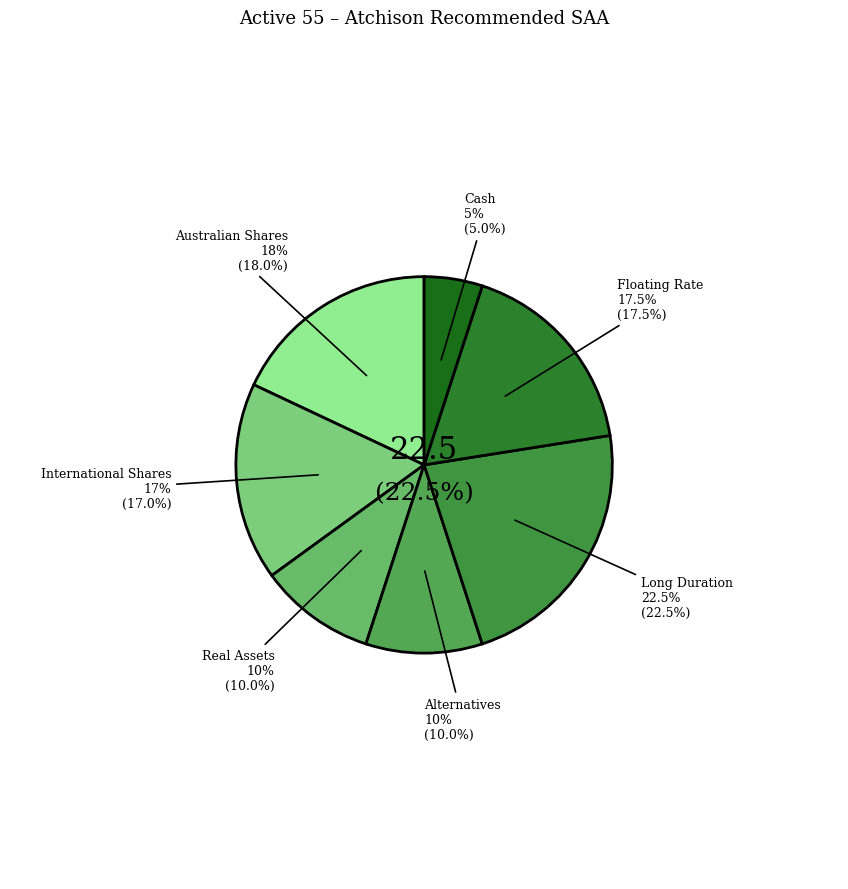

To the nearest percent, what percentage of the pie is International Shares?

17%